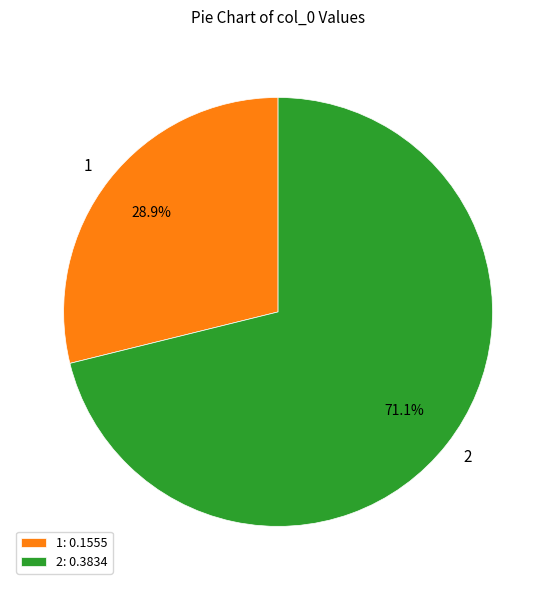

The 1 slice represents 22% of the pie. True or false?

False